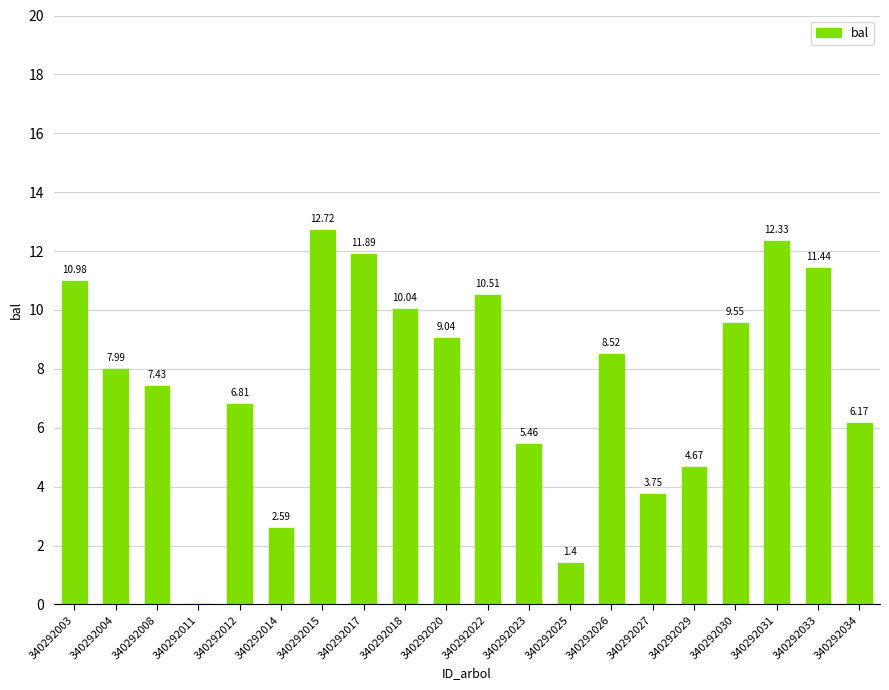

Where does the data first go above 8?

340292003